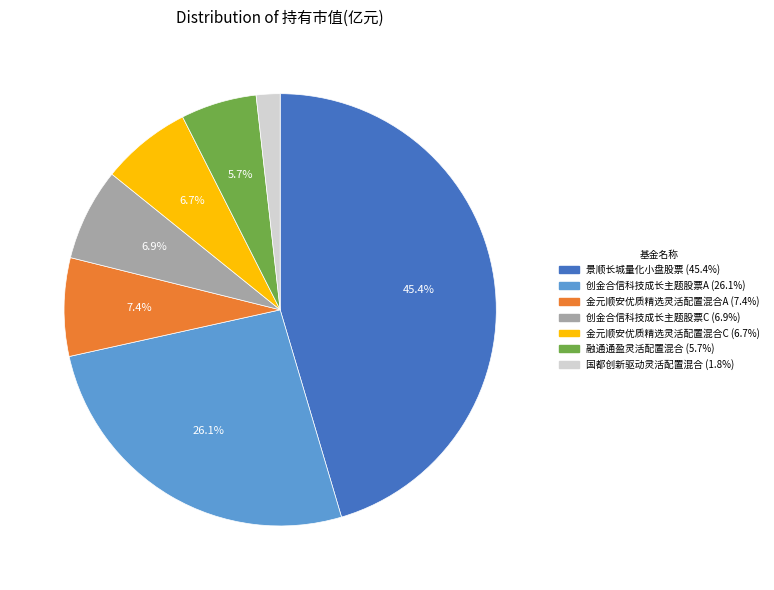

What percentage is the 景顺长城量化小盘股票 slice, to the nearest percent?

45%